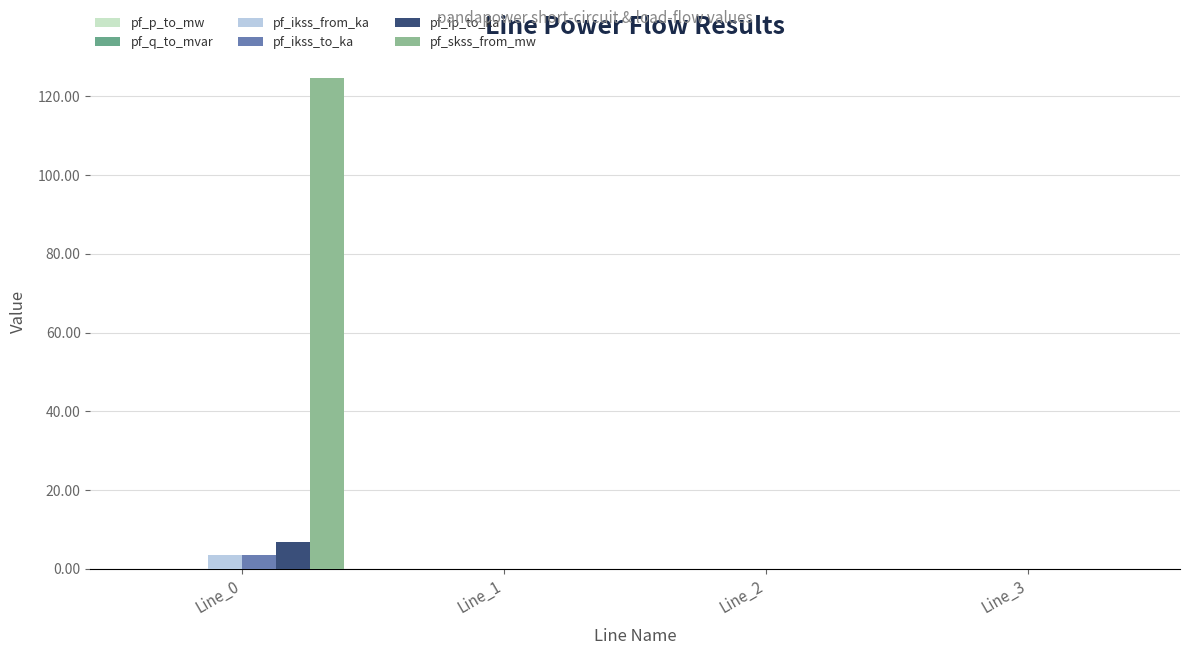

The pf_ikss_to_ka series shows 0.0 at Line_3. True or false?

True